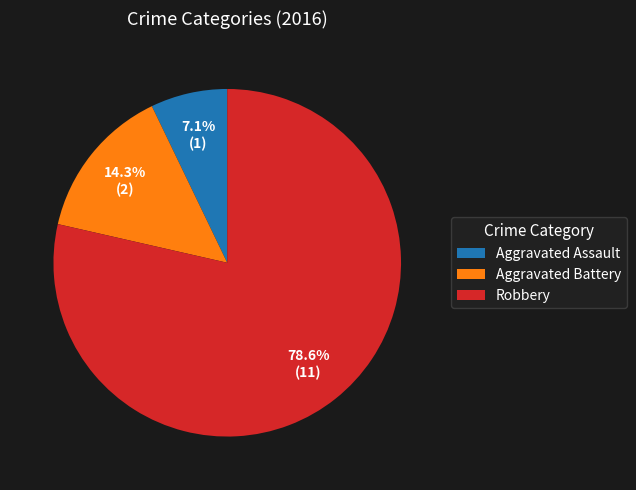

Which slice is the smallest?

Aggravated Assault